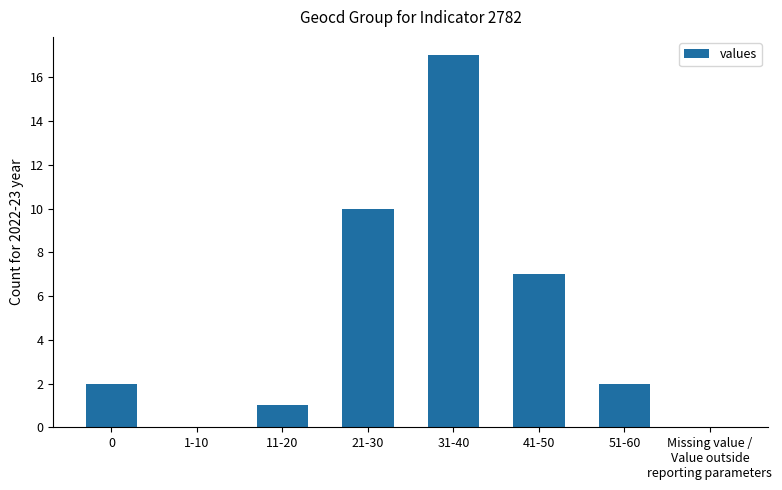

What is the change in value from 11-20 to 41-50?

+6